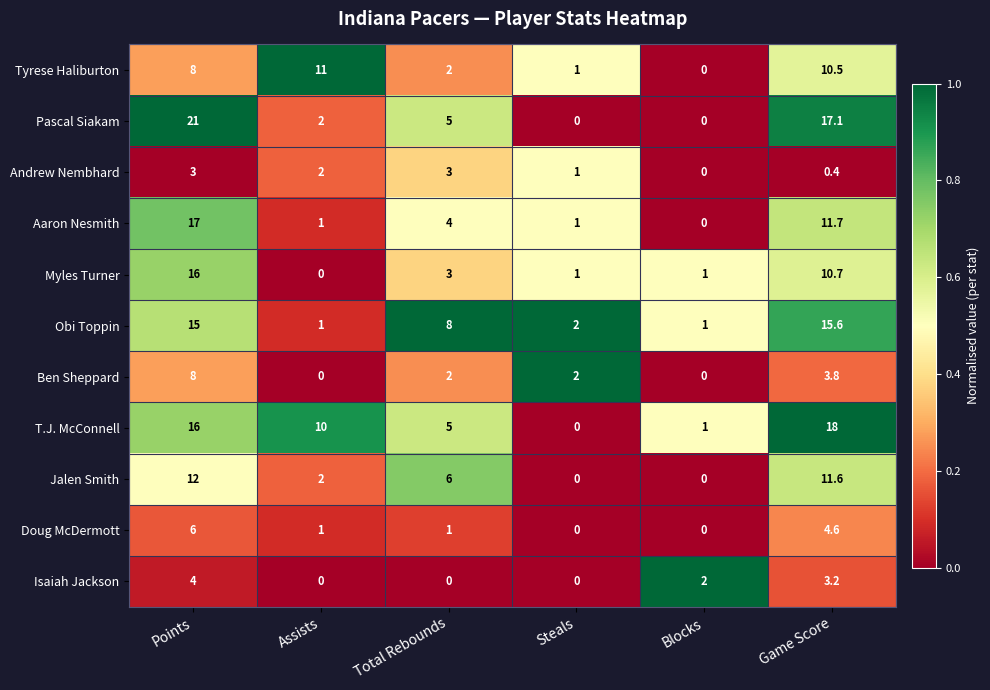

Which category has the highest value across all series?

Points